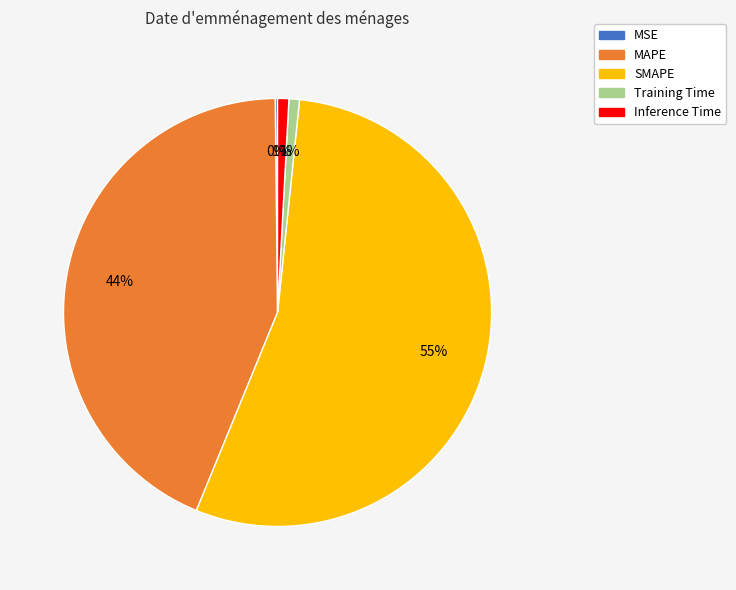

Which category accounts for the majority?

SMAPE